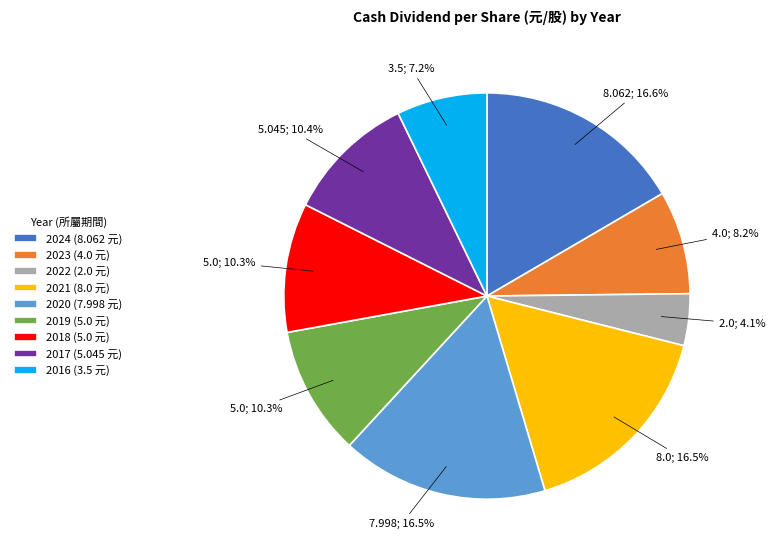

To the nearest percent, what is the difference between the largest and smallest slice percentages?

12%